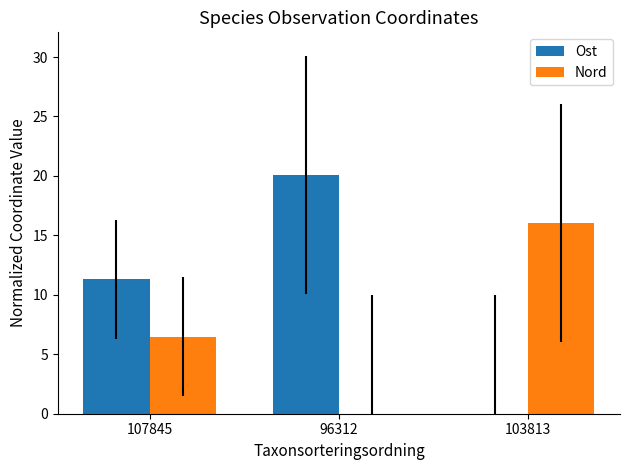

What is the maximum value shown in the chart?

20.1